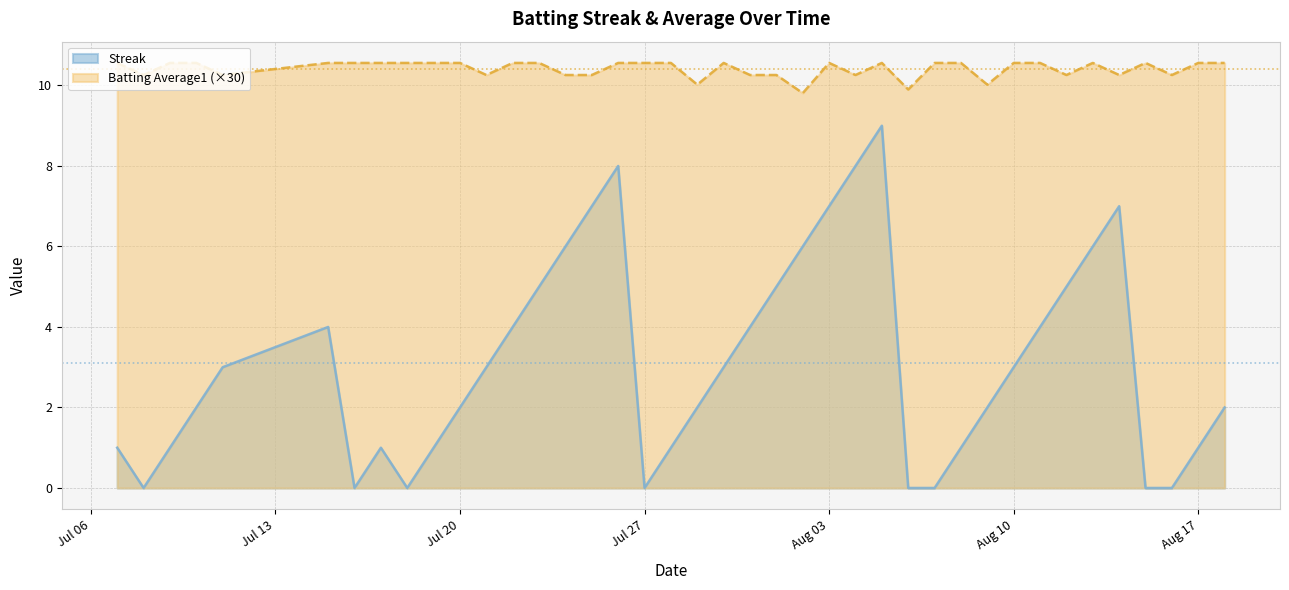

What is the total value across all series at 2010-08-07?

10.6